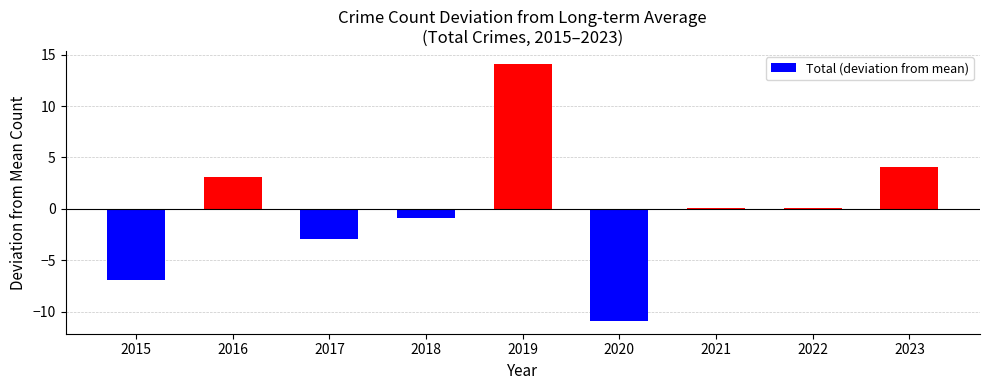

What is the change in value from 2016 to 2022?

-3.0